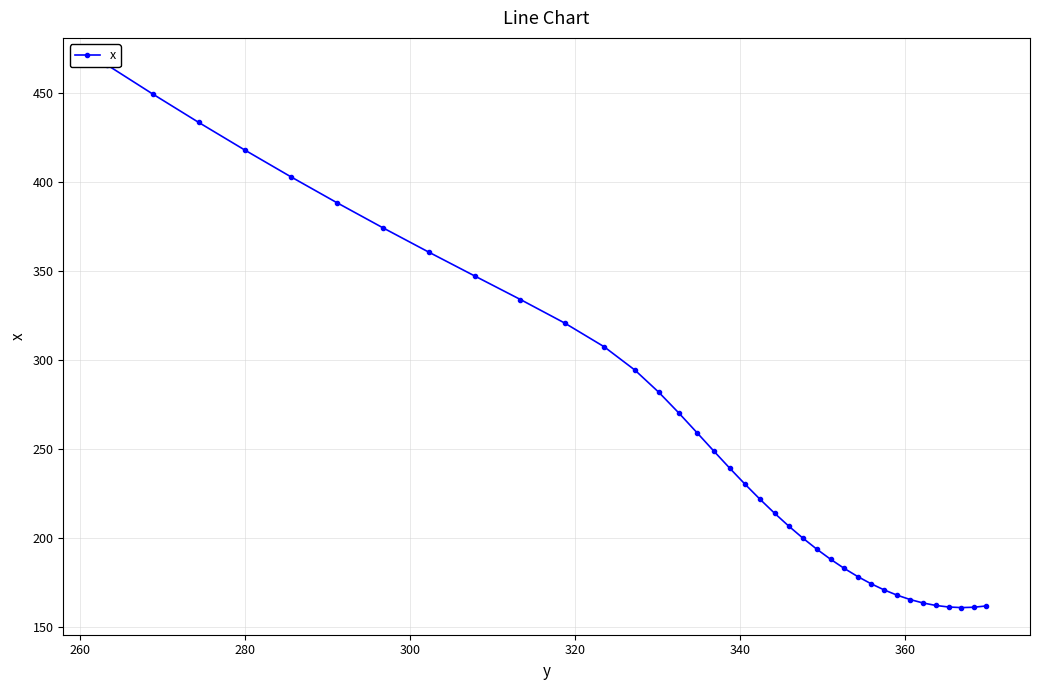

How many interior local valleys (lower than both neighbors) does the data have?

1